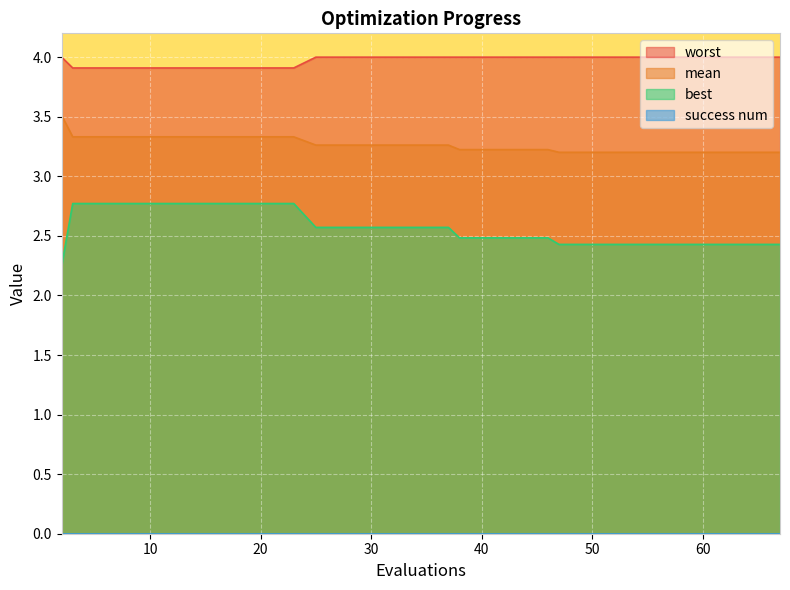

Is it true that mean equals 4.8 at 67?

False